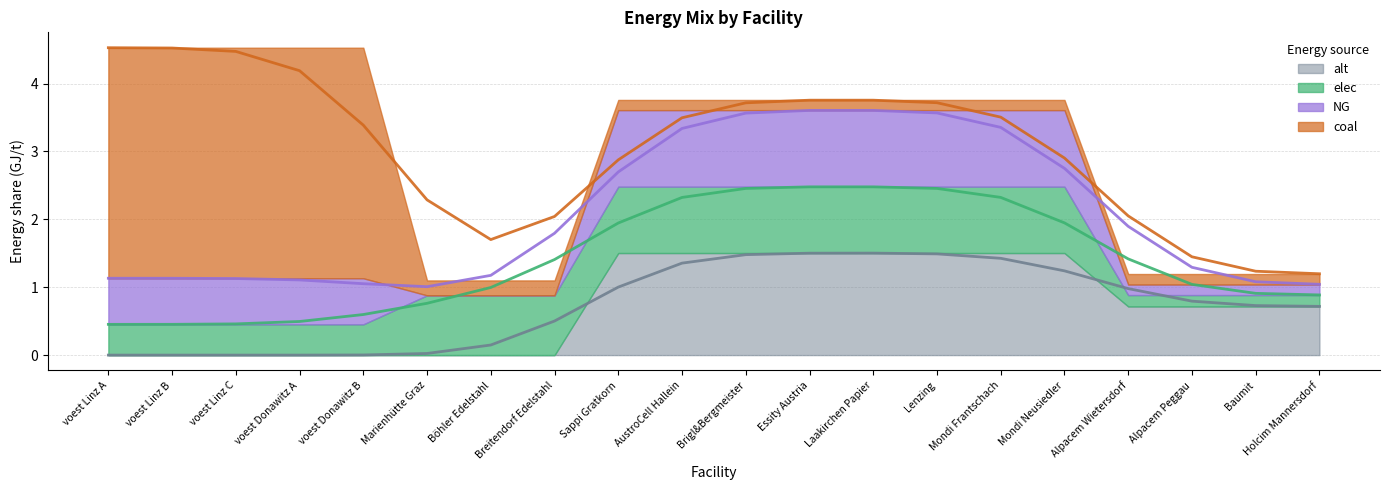

Rank the categories by coal value from lowest to highest.

Sappi Gratkorn, AustroCell Hallein, Brigl&Bergmeister, Essity Austria, Laakirchen Papier, Lenzing, Mondi Frantschach, Mondi Neusiedler, Alpacem Wietersdorf, Alpacem Peggau, Baumit, Holcim Mannersdorf, Marienhütte Graz, Böhler Edelstahl, Breitendorf Edelstahl, voest Linz A, voest Linz B, voest Linz C, voest Donawitz A, voest Donawitz B